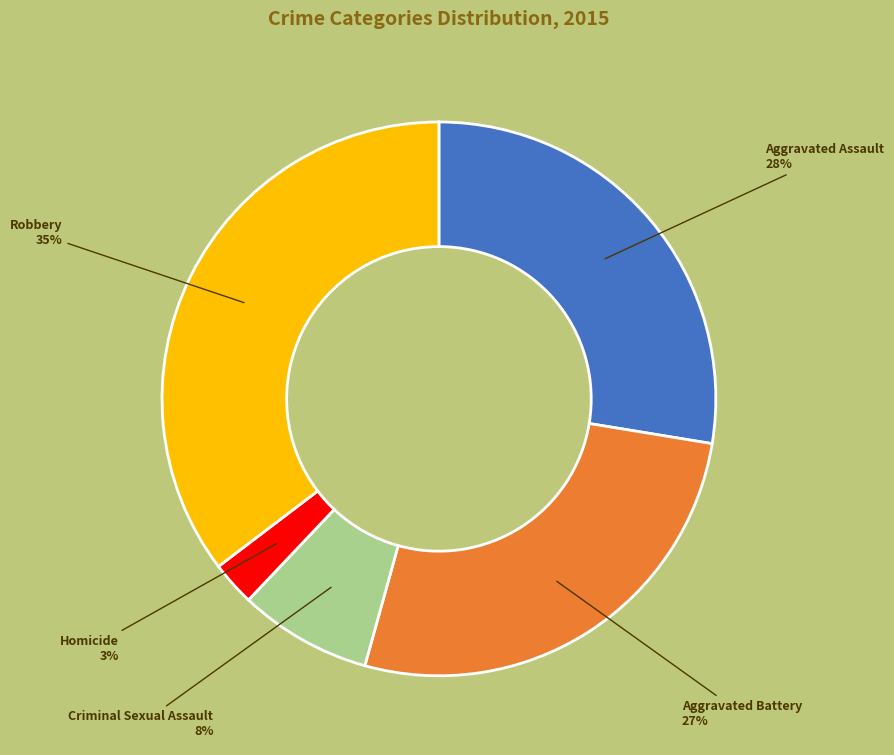

How many segments does this pie chart have?

5